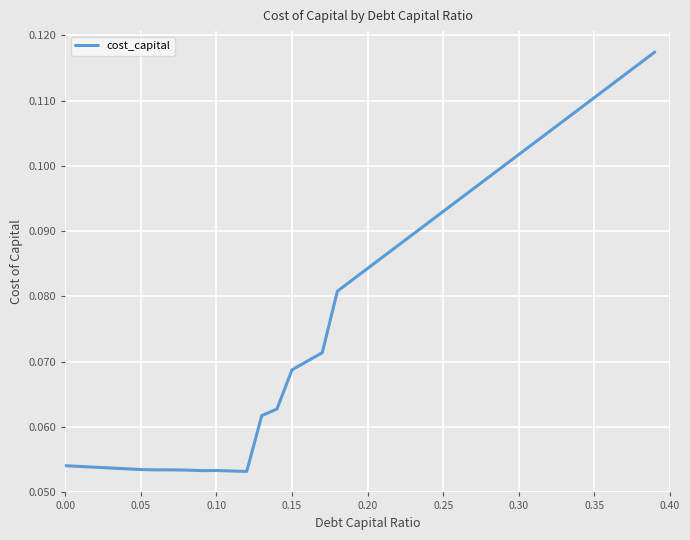

How many values are between 0 and 1?

40